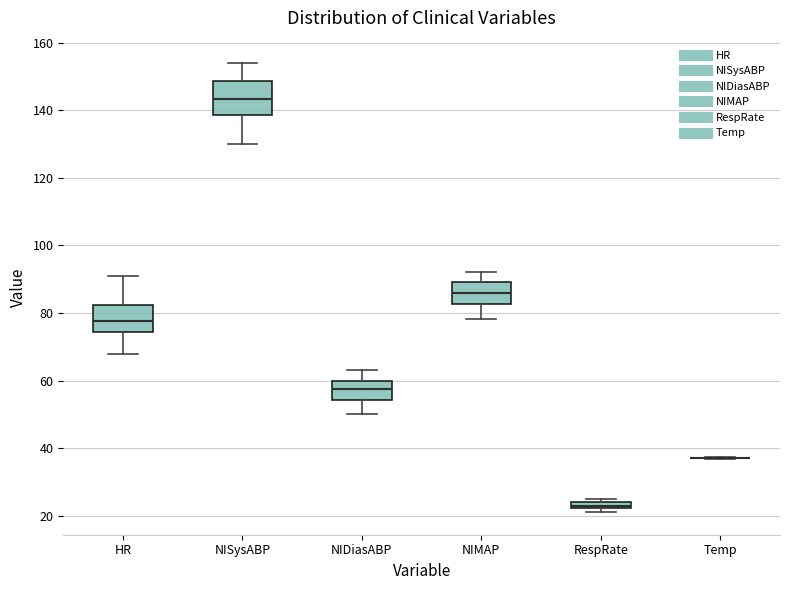

Where is the upper edge of the box for NIDiasABP on the y-axis? The values are not printed on the chart, so give them approximately, as read against the axis.

60